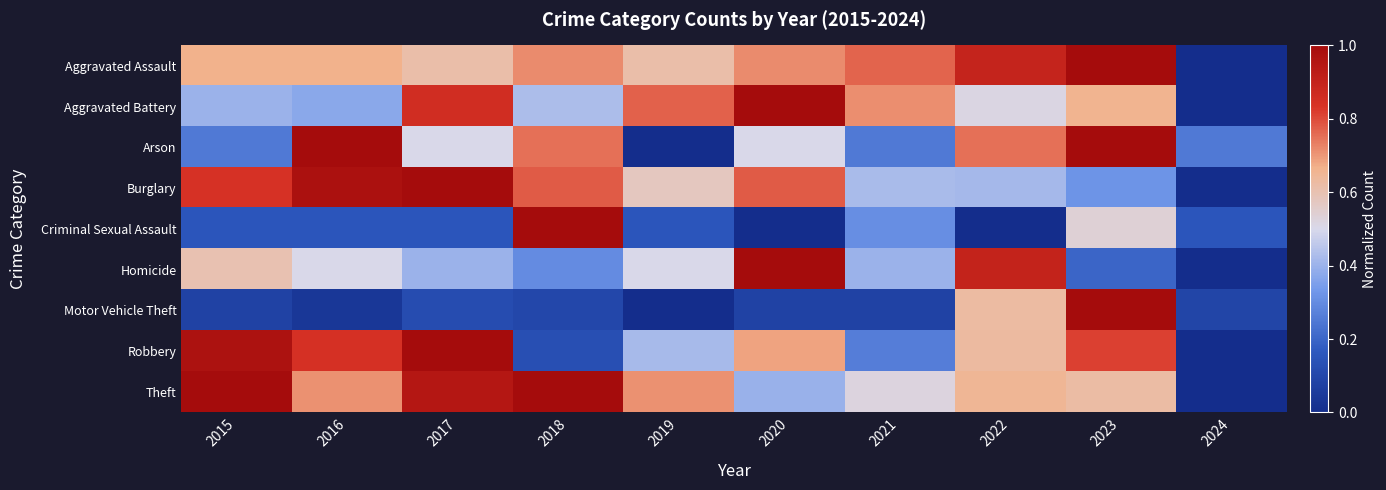

Between 2017 and 2024, which is larger?

2017